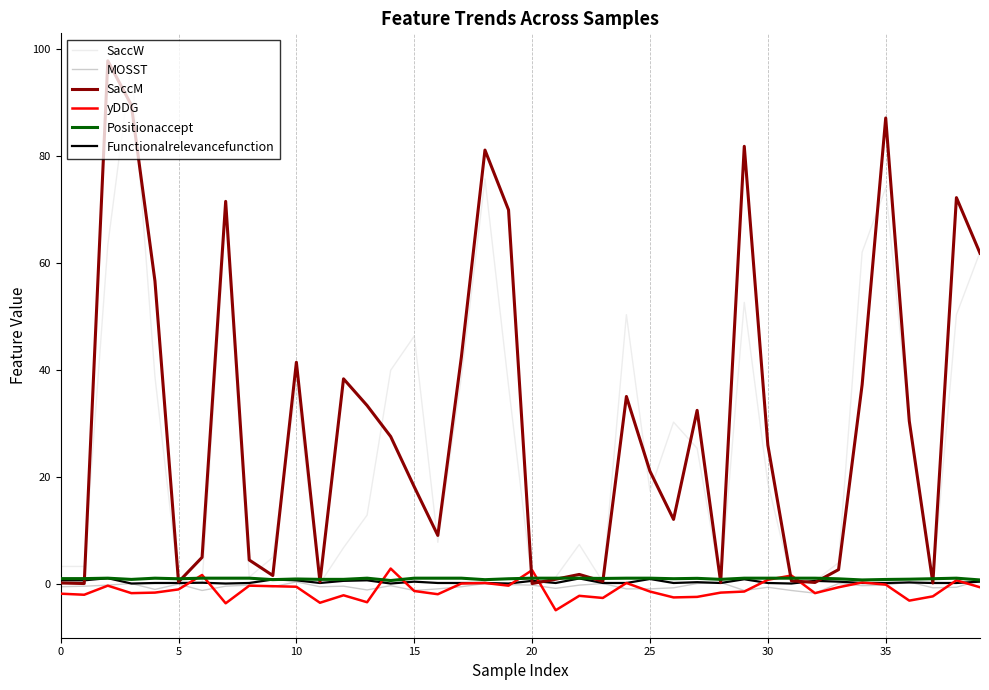

What is the maximum value shown in the chart?

97.8